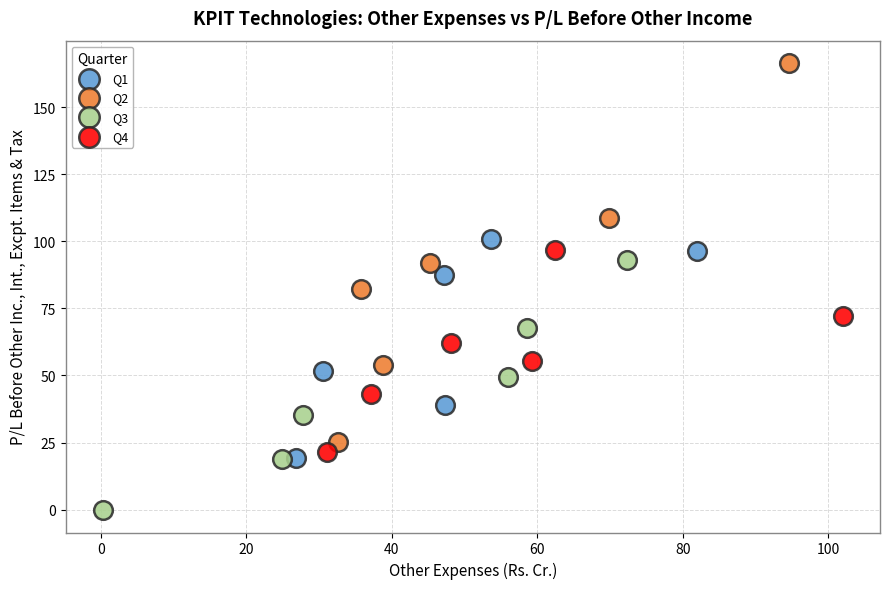

Which series has the widest spread of Y values?

Q2